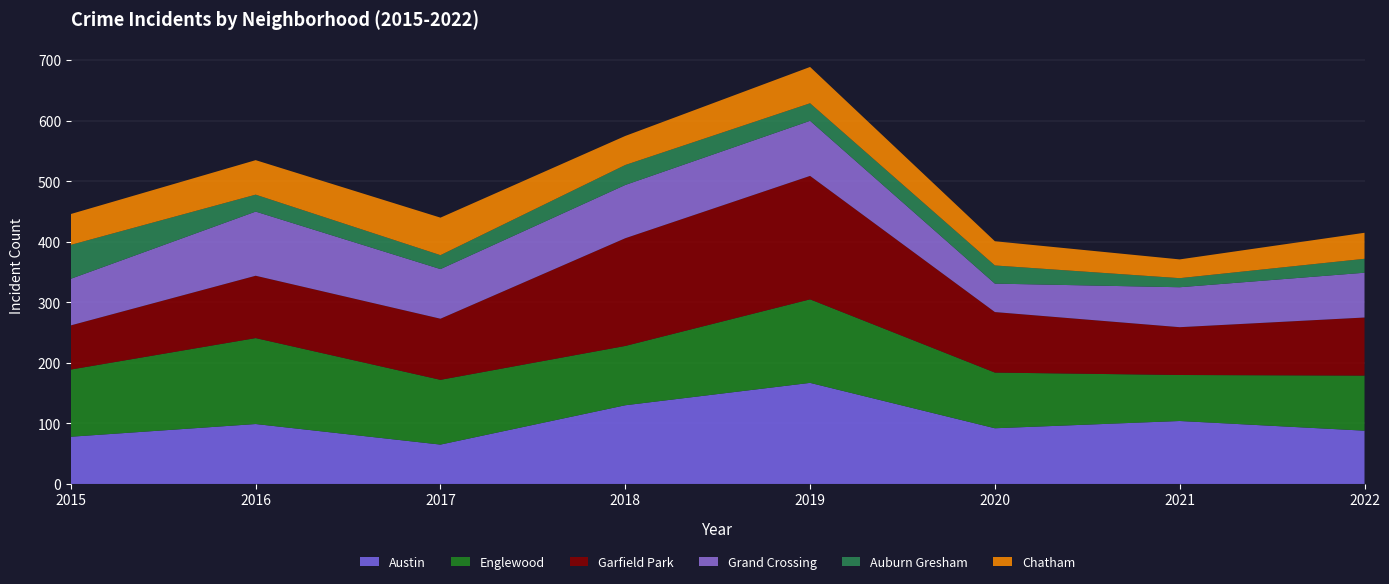

Reading left to right, transcribe all the data shown in this chart.

Austin: 78	99	65	130	167	92	104	88
Englewood: 111	142	107	98	138	92	76	91
Garfield Park: 73	103	101	178	204	100	79	96
Grand Crossing: 77	106	82	88	91	47	66	74
Auburn Gresham: 56	28	23	33	29	30	15	23
Chatham: 51	57	62	48	60	40	31	43